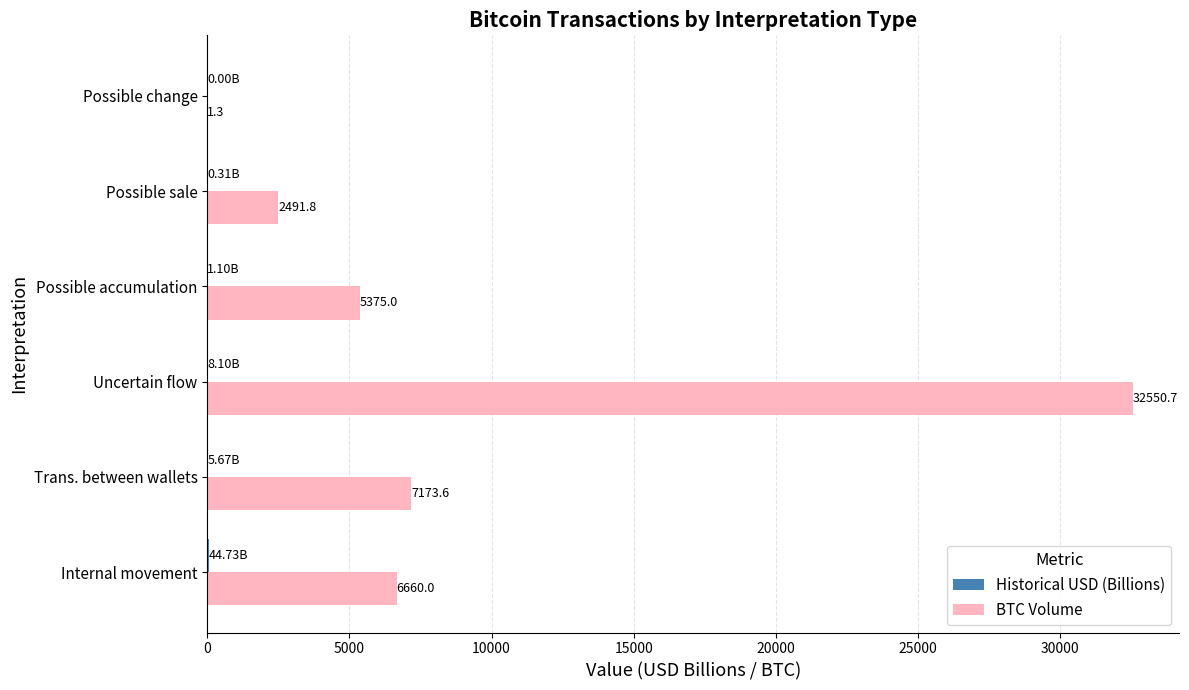

Count the number of data series in this chart.

2